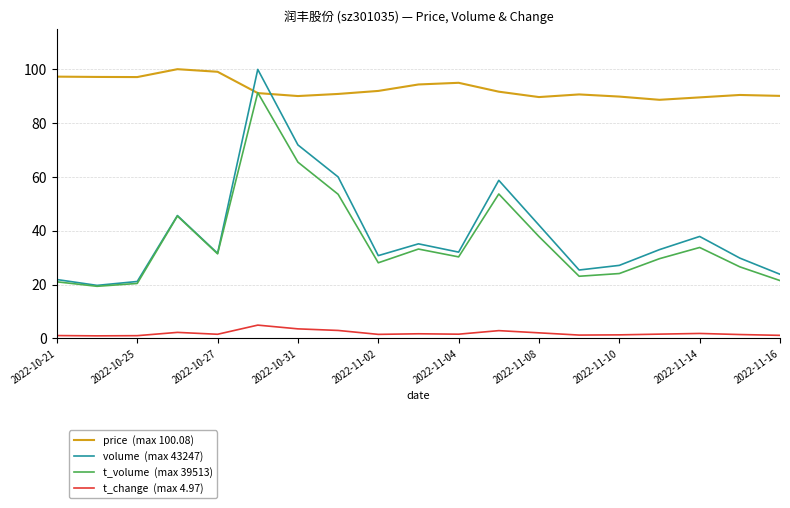

What is the maximum value shown in the chart?

100.1